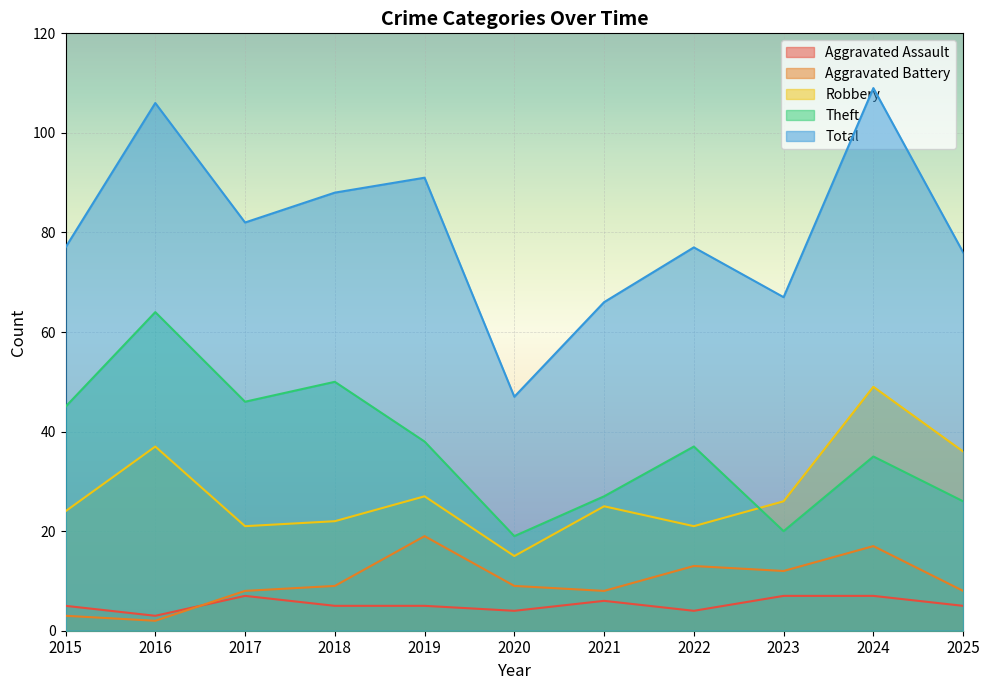

In Aggravated Assault, how many points are lower than both neighbors (excluding endpoints)?

3